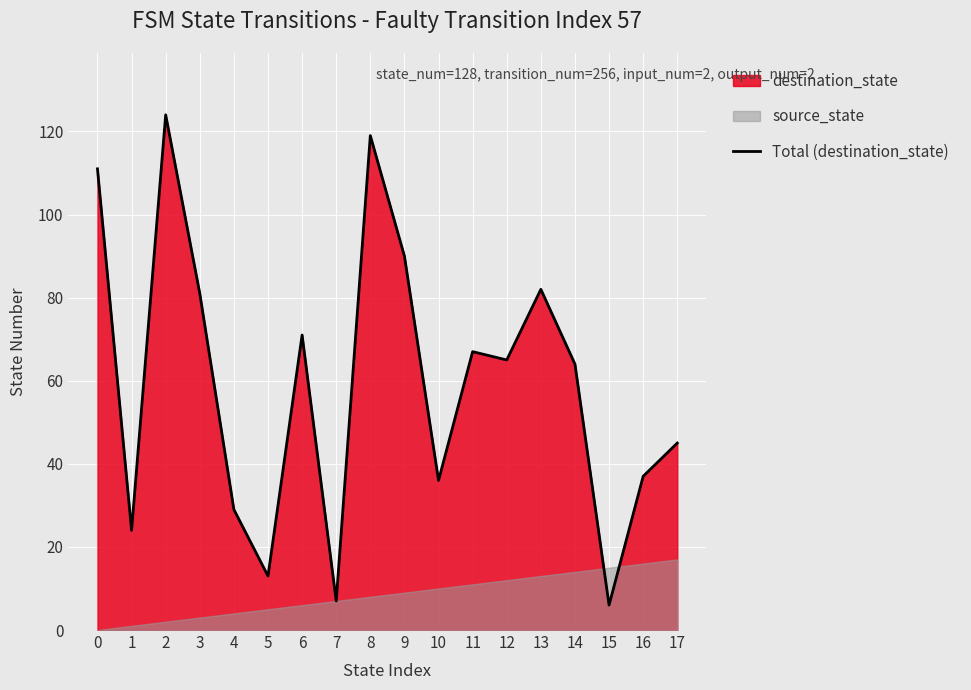

Reading left to right, extract all data points from this chart.

0=111	1=24	2=124	3=81	4=29	5=13	6=71	7=7	8=119	9=90	10=36	11=67	12=65	13=82	14=64	15=6	16=37	17=45